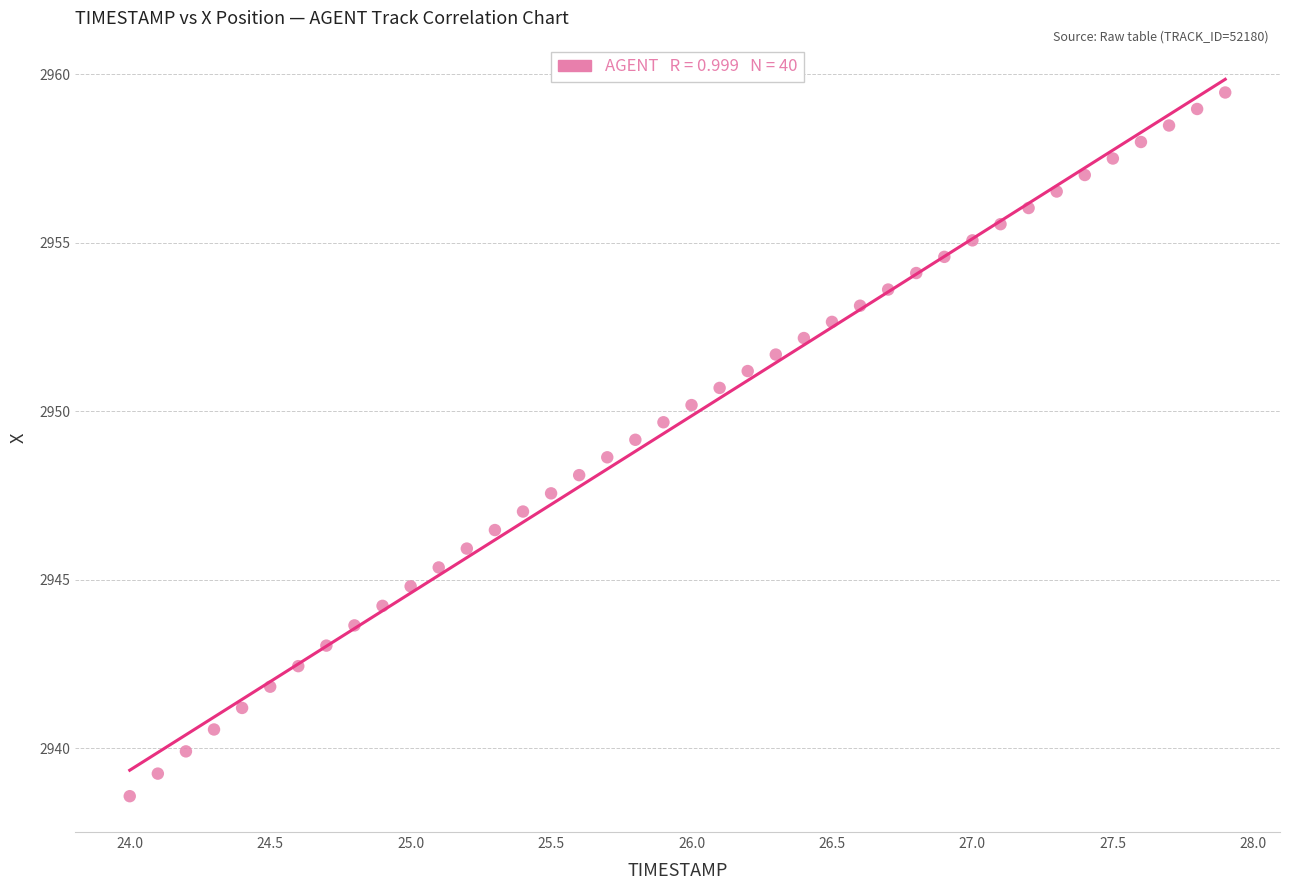

What is the range of X values (max minus min)?

3.9